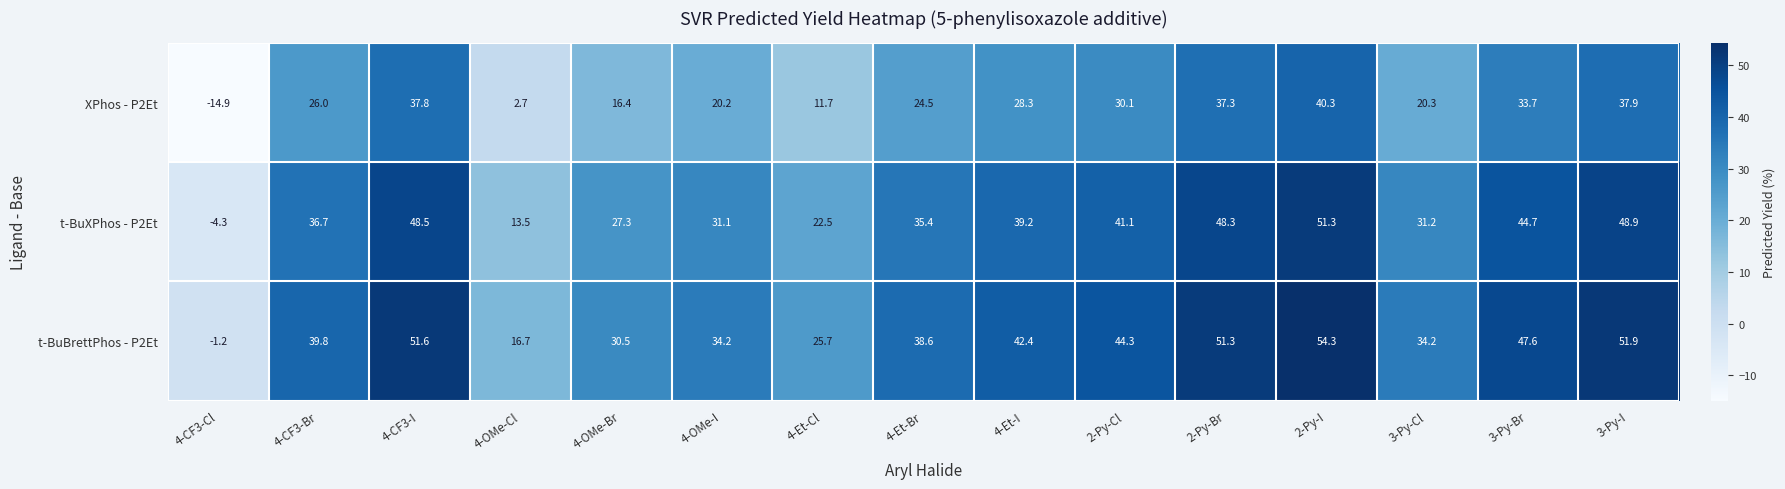

How many data points in t-BuBrettPhos - P2Et are above 39?

8